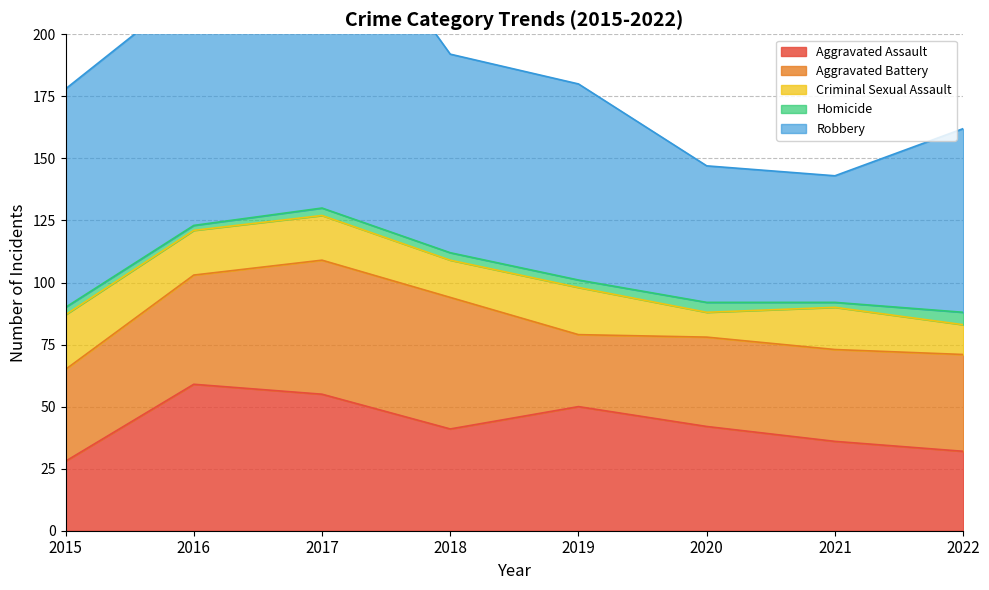

The value of Robbery at 2022 is 122. True or false?

False